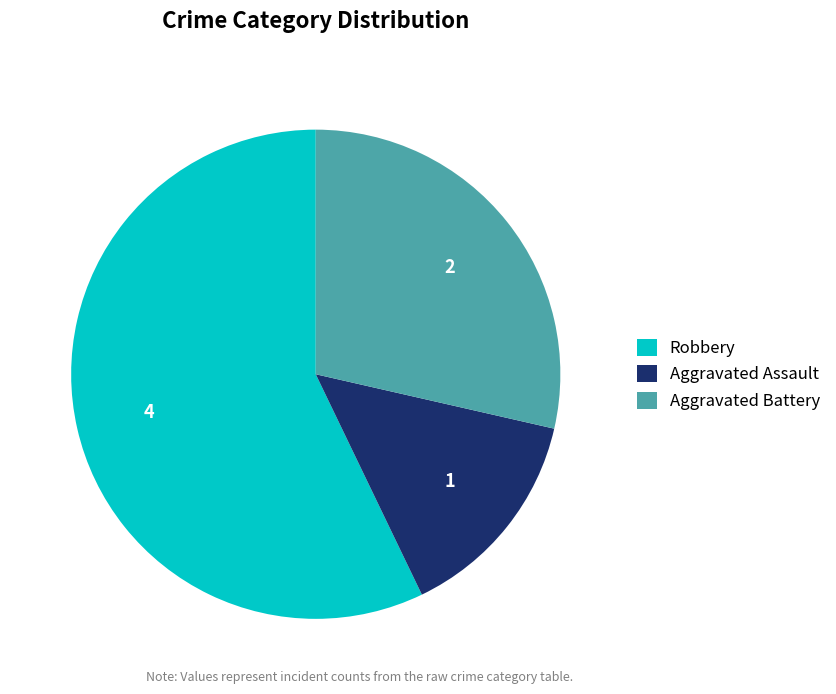

What is the largest slice in the pie chart?

Robbery